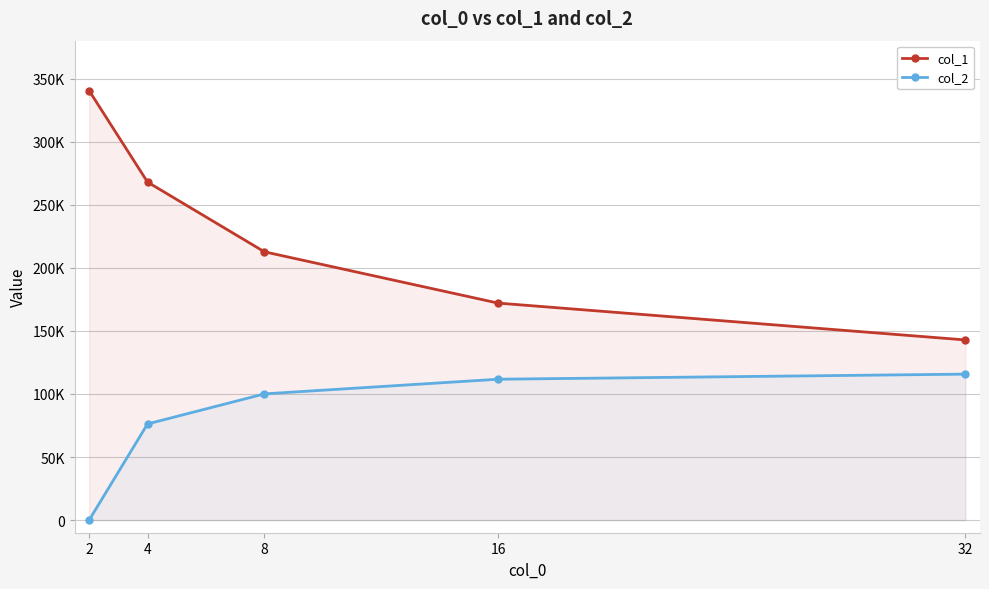

List the labels in order of col_1 value, largest first.

2, 4, 8, 16, 32